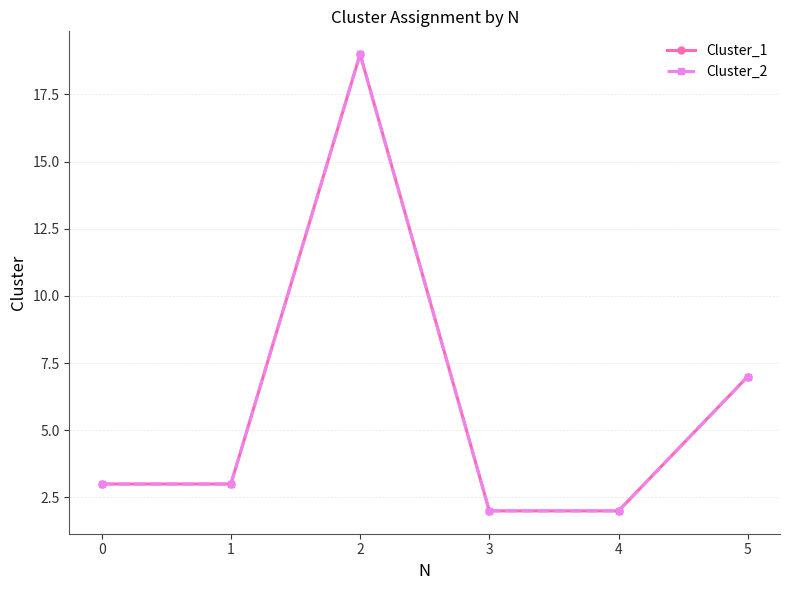

True or false: Cluster_1 and Cluster_2 cross at least once.

False